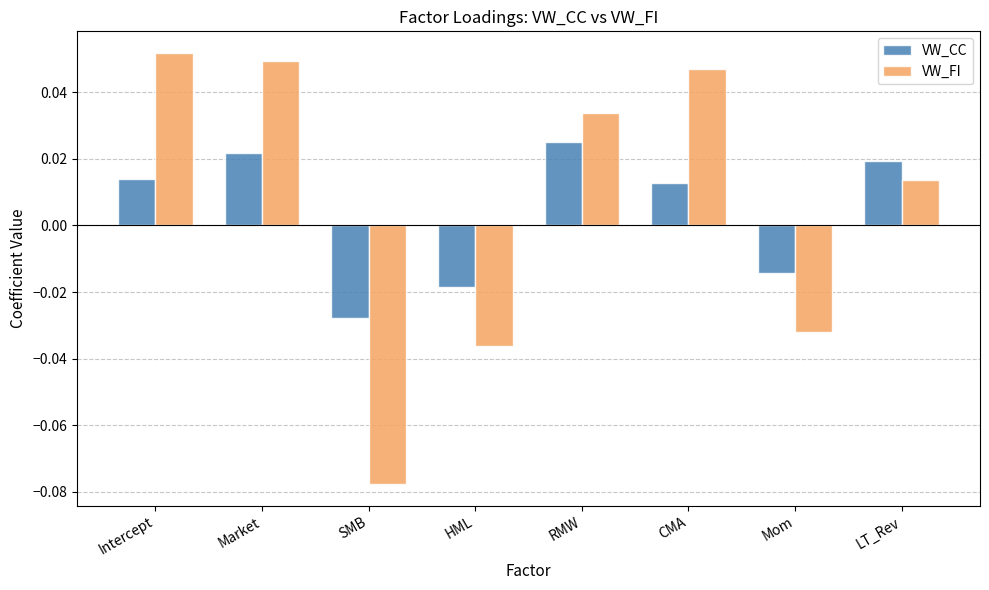

Is the value of VW_FI at LT_Rev greater than the value of VW_CC at SMB?

Yes